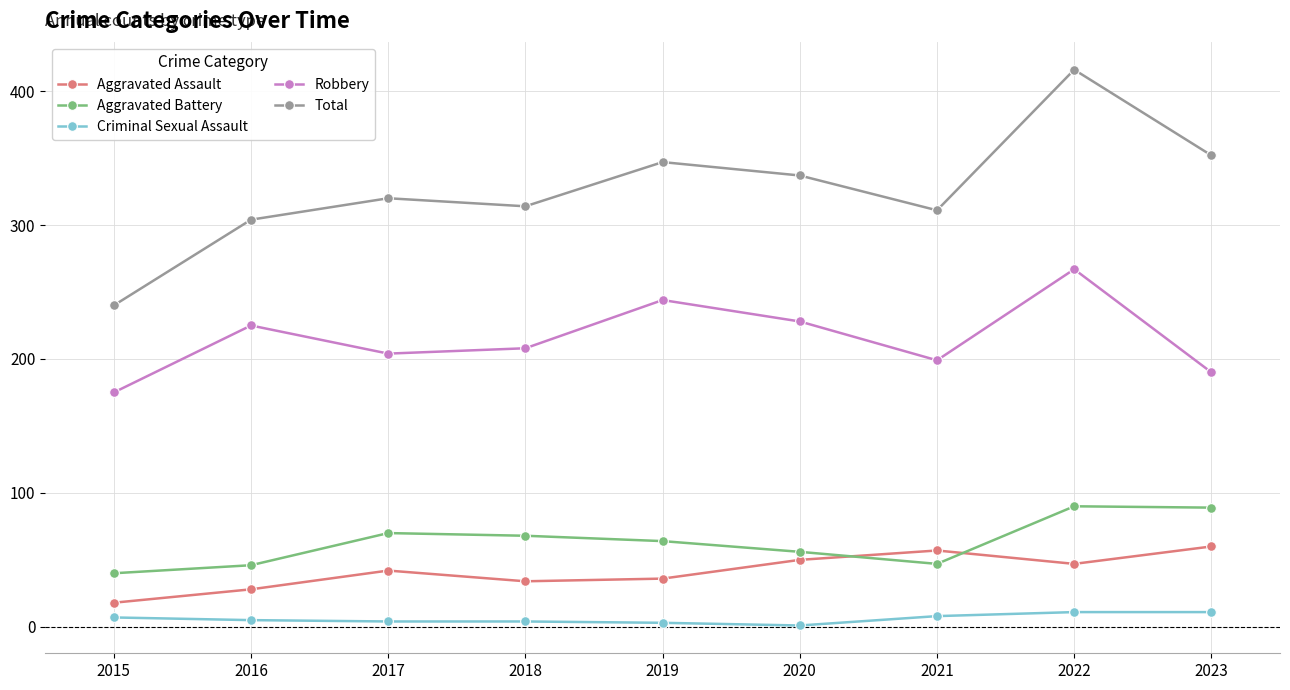

What is the smallest value displayed?

1